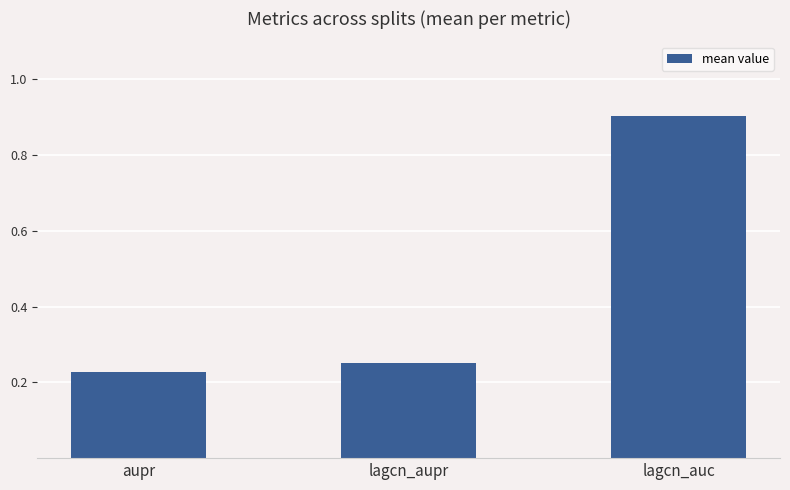

List the labels in order of value, largest first.

lagcn_auc, lagcn_aupr, aupr